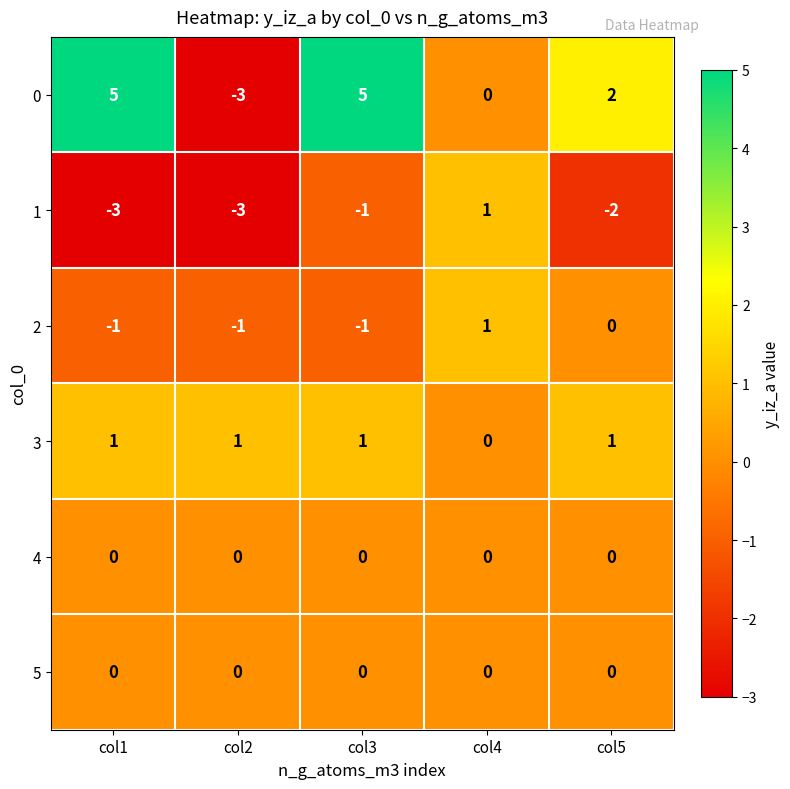

The value of 0 at col4 is 3. True or false?

False